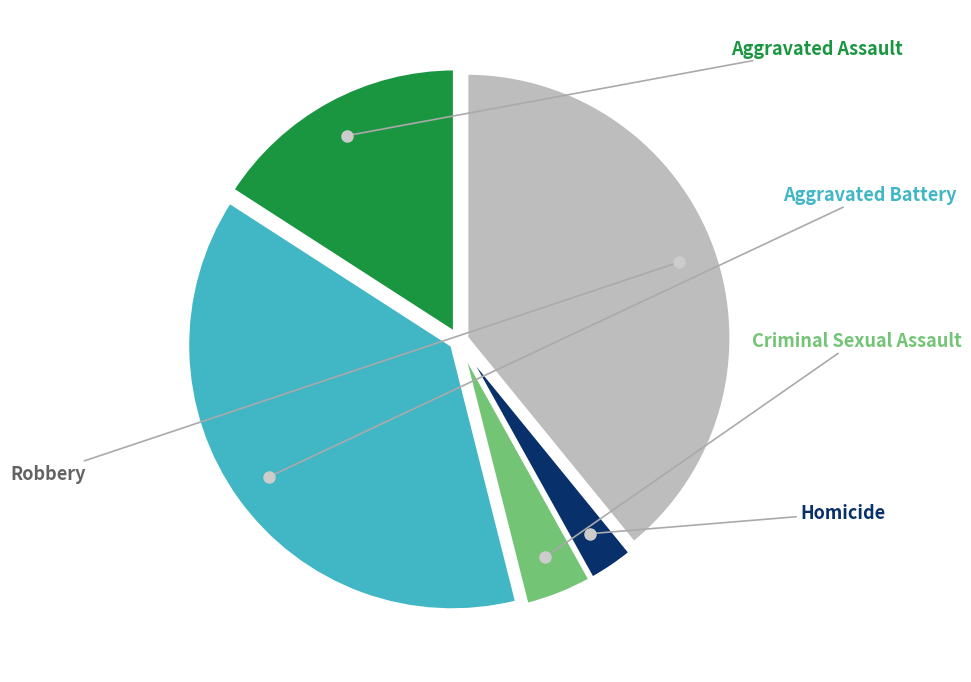

Does any single category account for the majority?

No